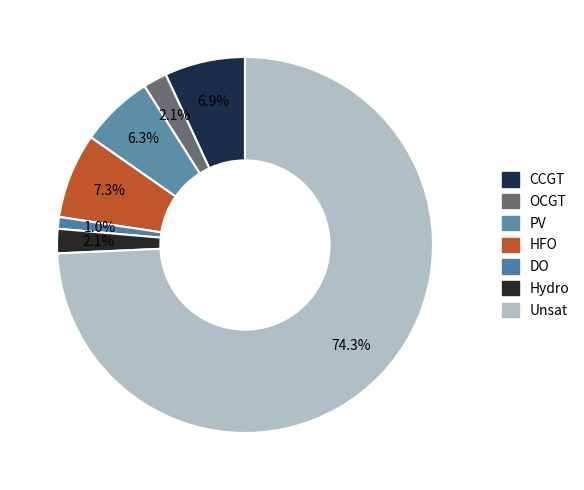

How many segments does this pie chart have?

7